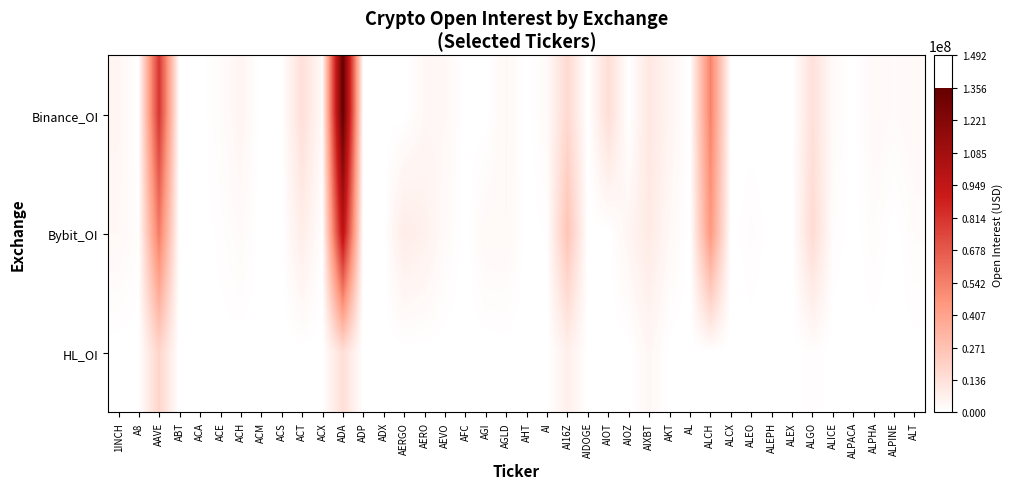

How many data points does each series have?

40